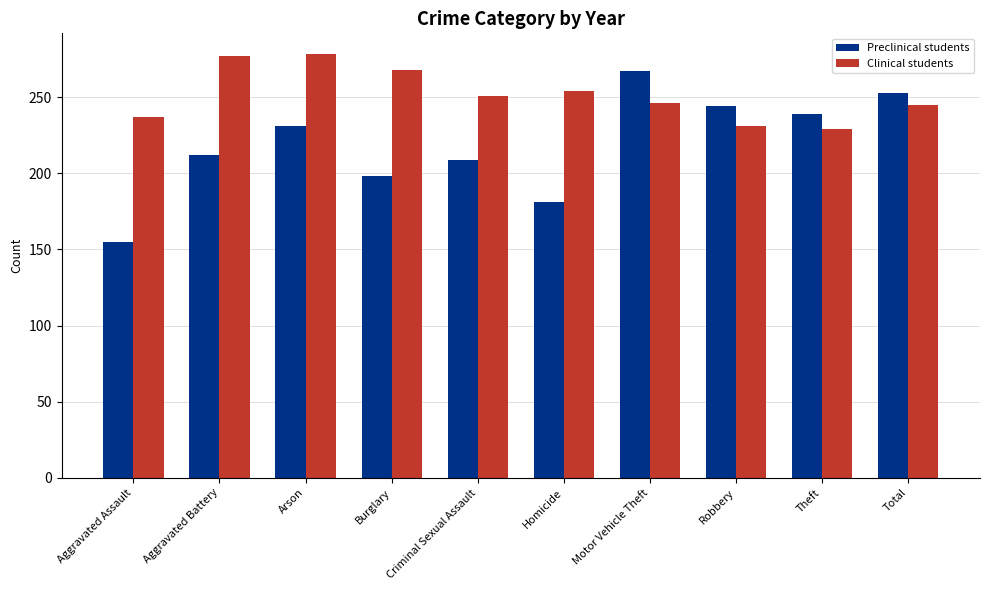

What is the value of the Preclinical students bar at the 6th from the left?

181